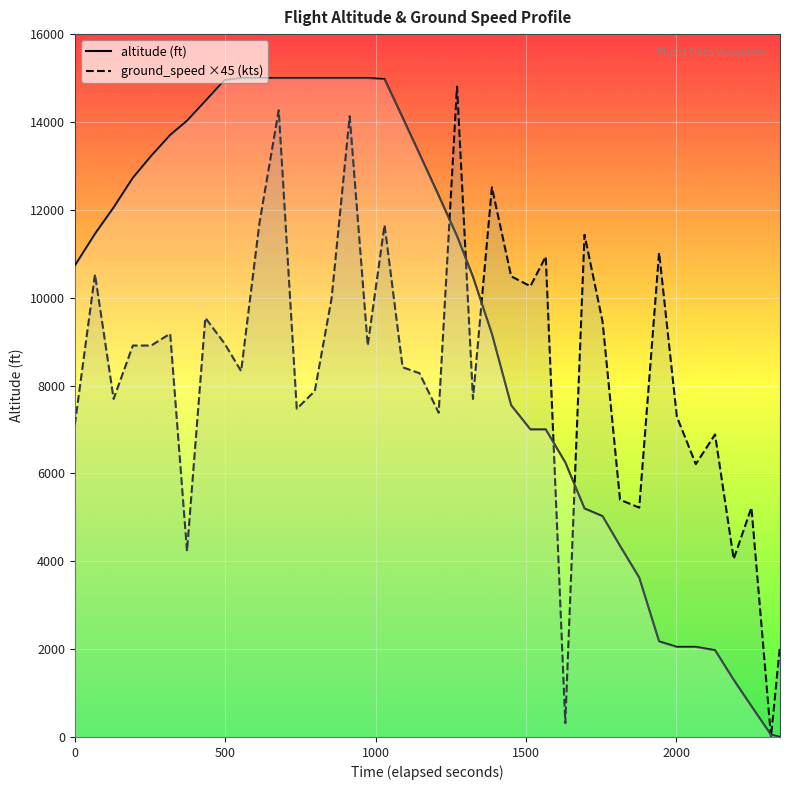

Rank the series by their average value, from lowest to highest.

ground_speed, altitude